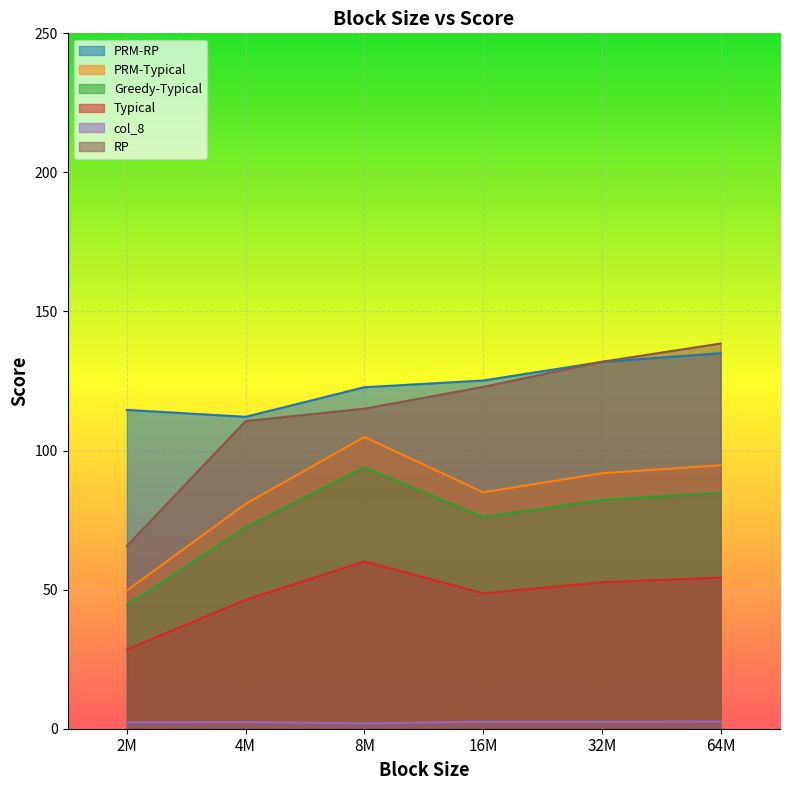

At which label does RP reach its minimum?

2M